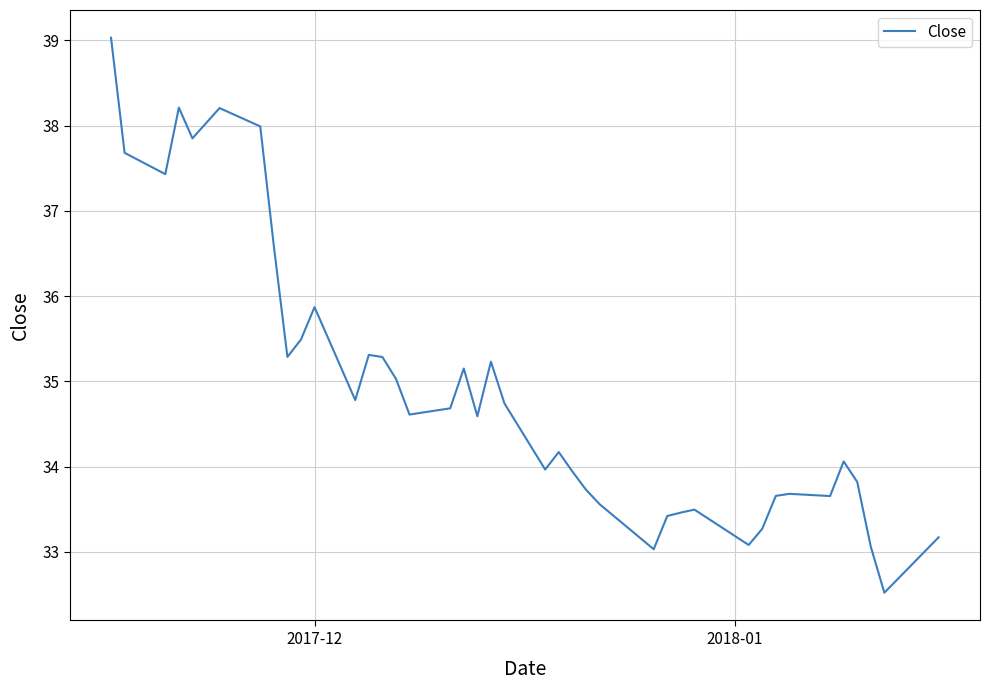

What is the greatest value displayed?

39.0